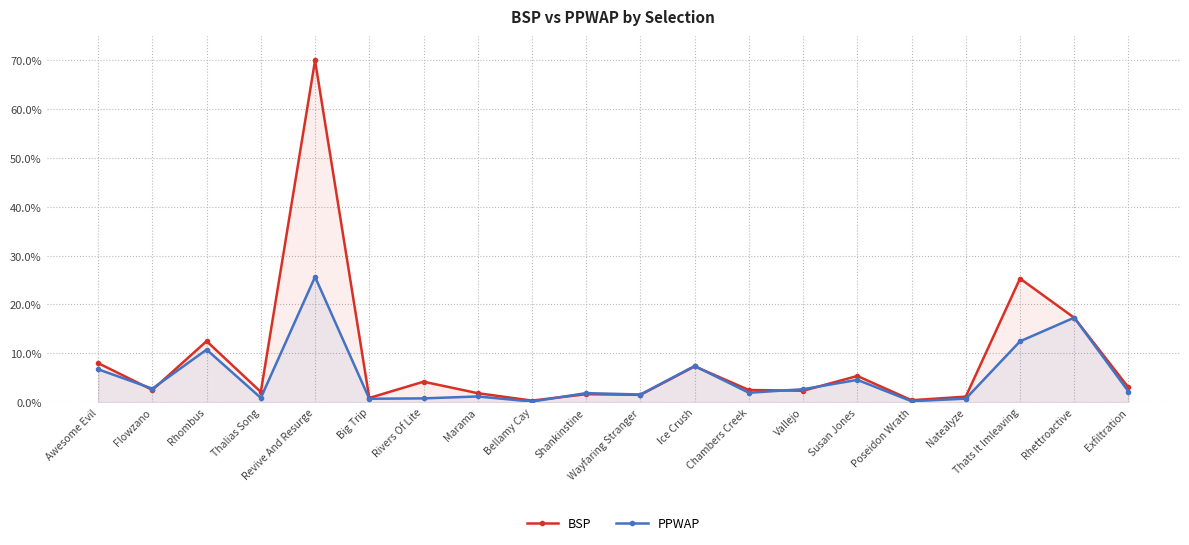

True or false: BSP and PPWAP intersect in this chart.

True